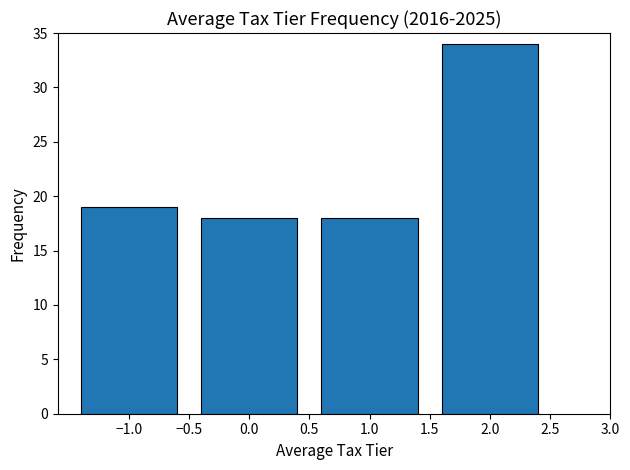

Approximately how many times larger is the value at 1.0 compared to −1.0?

0.9